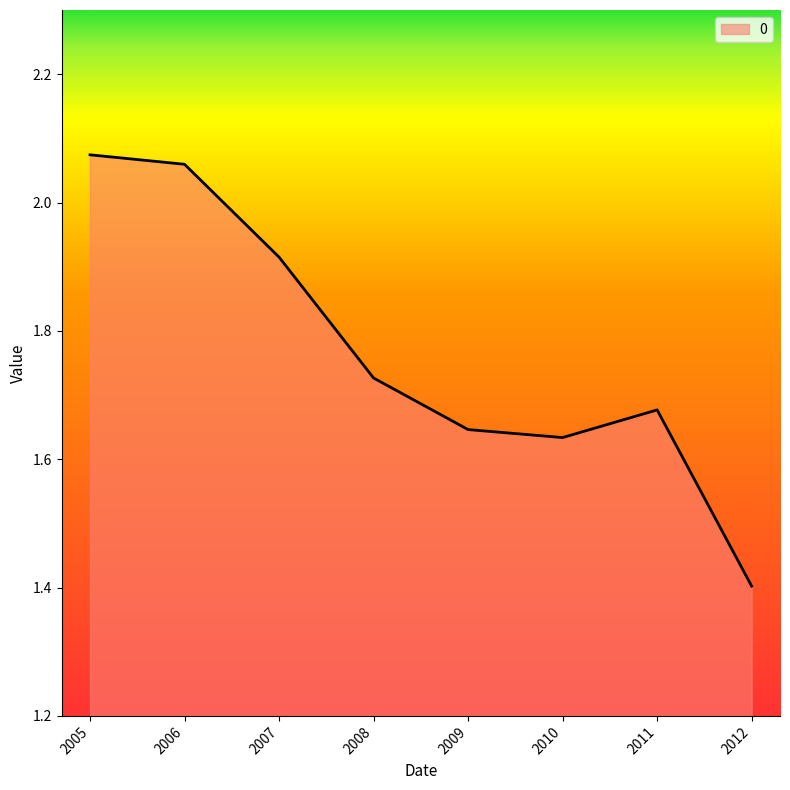

What is the average value?

1.8